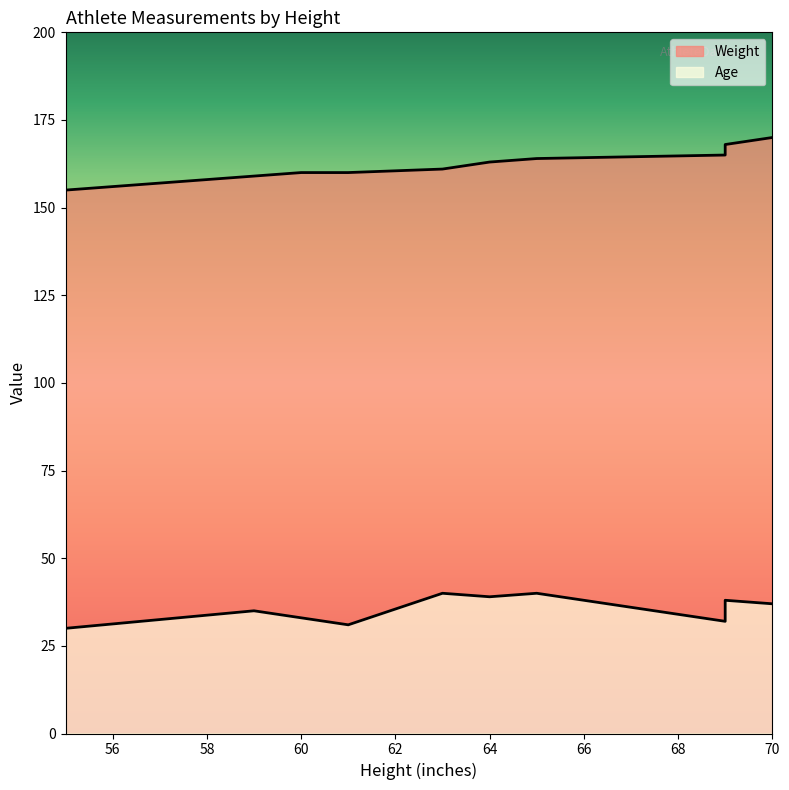

How many distinct data groups are displayed?

2